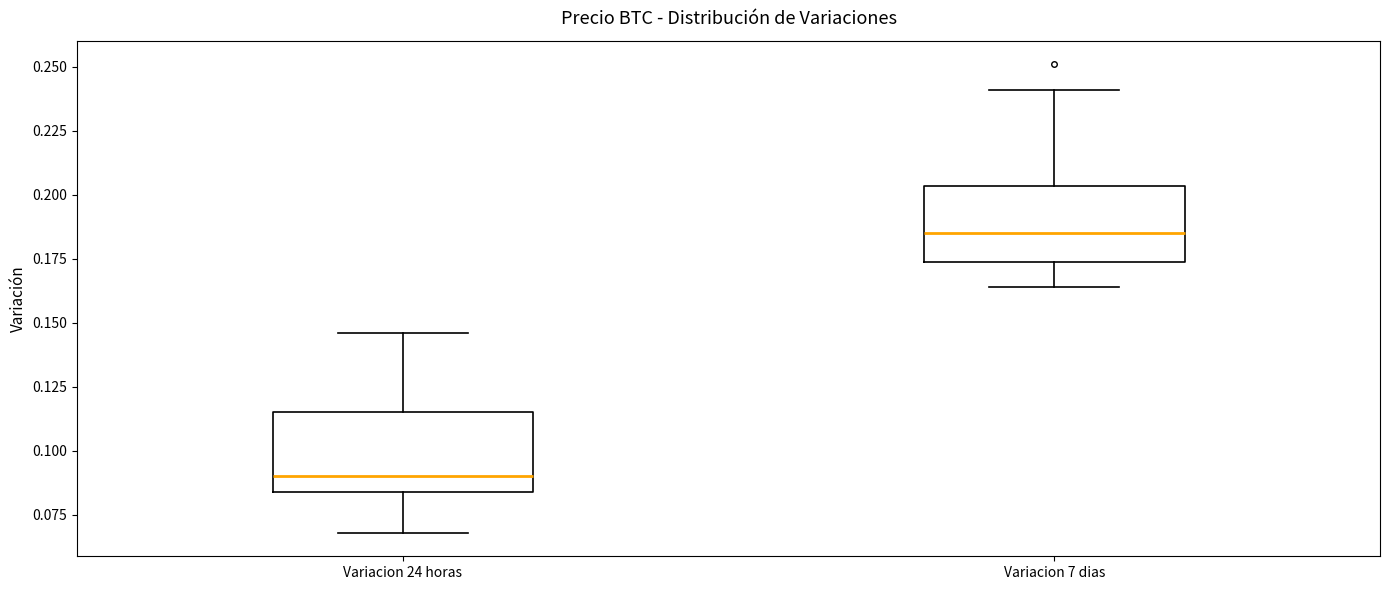

Which box has the lowest median line?

Variacion 24 horas